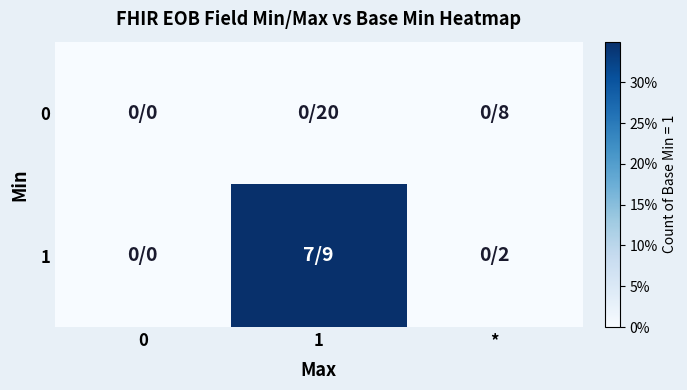

Reading left to right, what are all the values shown in this chart?

0: 0=0	1=0	*=0
1: 0=0	1=7	*=0